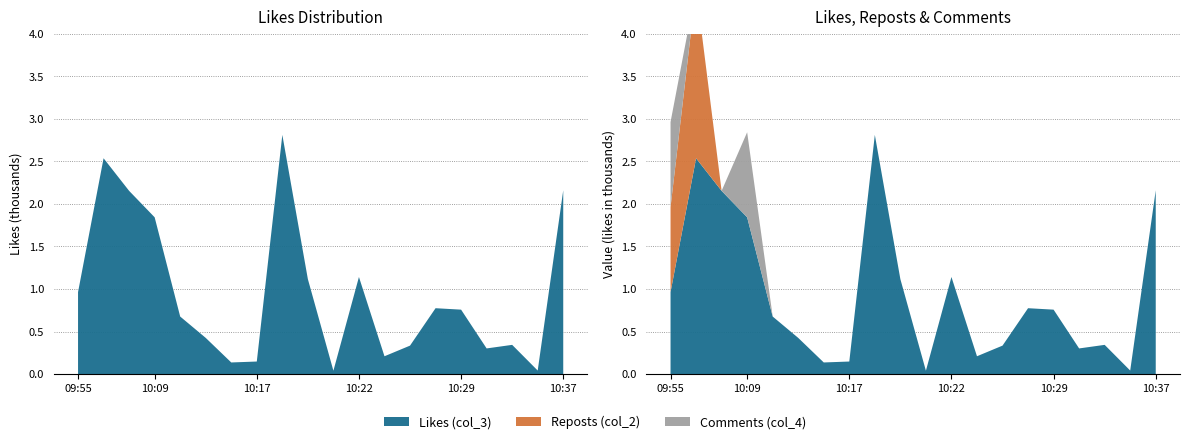

Reading left to right, list all the values displayed in this chart.

Reposts (col_2): 1	2	0	0	0	0	0	0	0	0	0	0	0	0	0	0	0	0	0	0
Likes (col_3): 963	2537	2154	1843	676	425	136	147	2812	1116	39	1141	209	334	774	757	301	343	41	2160
Comments (col_4): 1	0	0	1	0	0	0	0	0	0	0	0	0	0	0	0	0	0	0	0